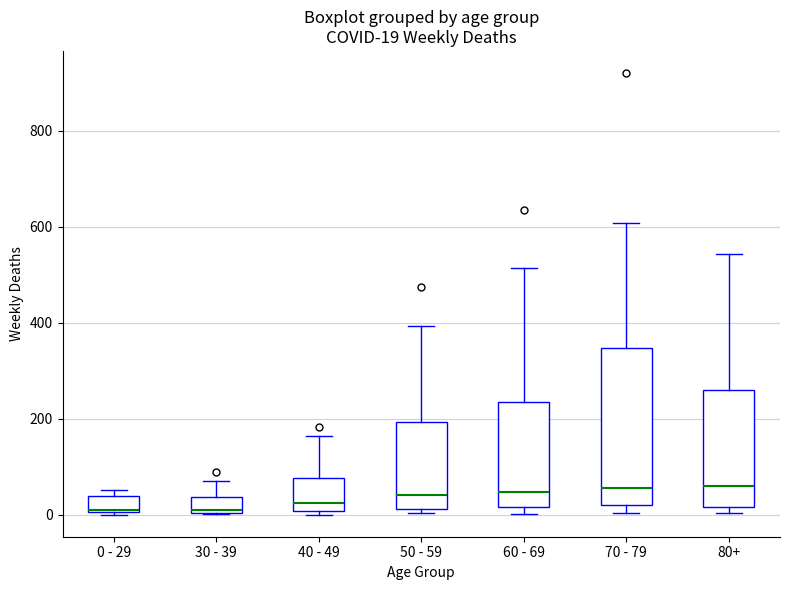

Which box is the tallest, from its lower edge to its upper edge?

70 - 79